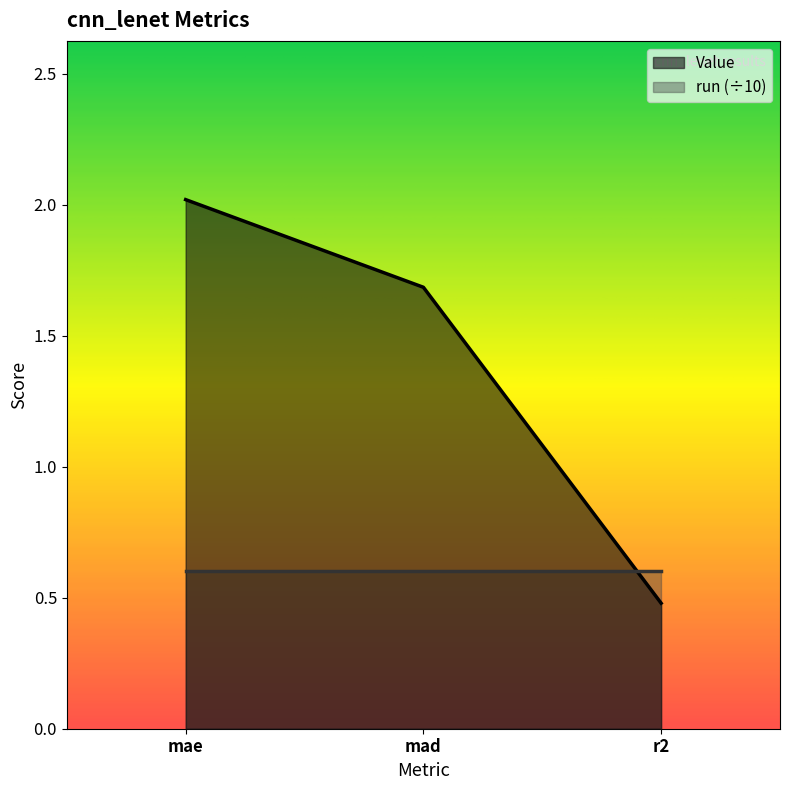

What is the minimum value shown in the chart?

0.5